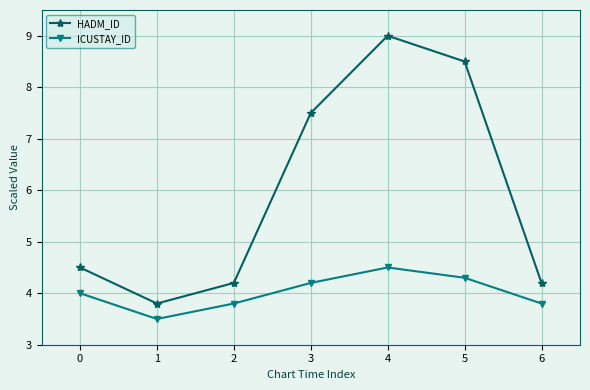

What are all the series names shown in the legend?

HADM_ID, ICUSTAY_ID